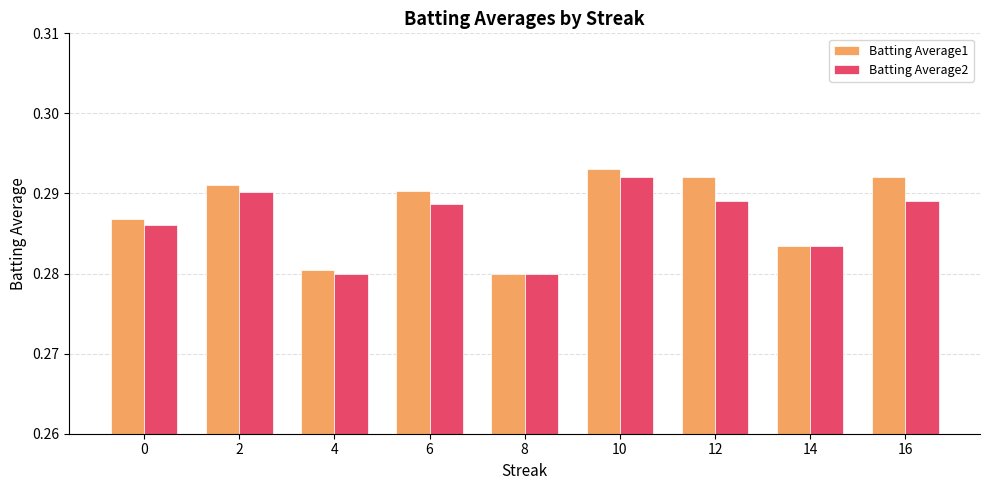

How many series are shown in this chart?

2